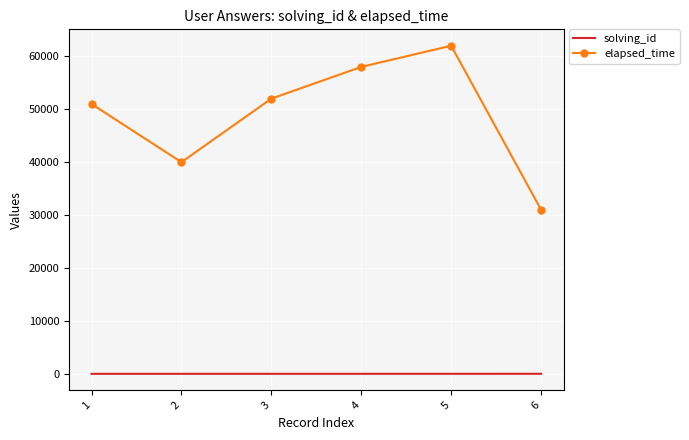

True or false: solving_id and elapsed_time intersect in this chart.

False